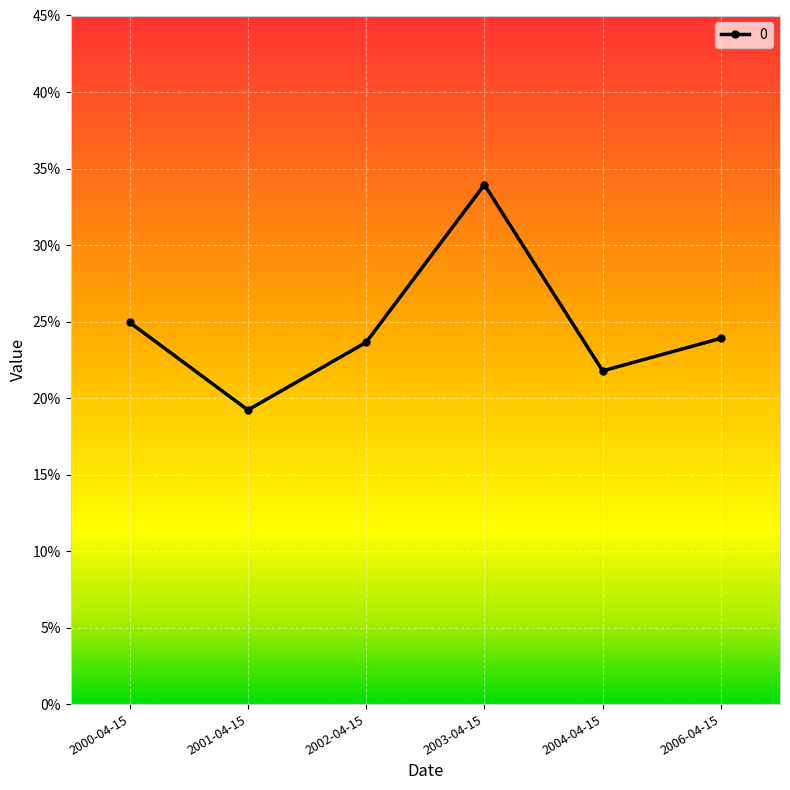

Reading left to right, what are all the values shown in this chart?

0.2	0.2	0.2	0.3	0.2	0.2